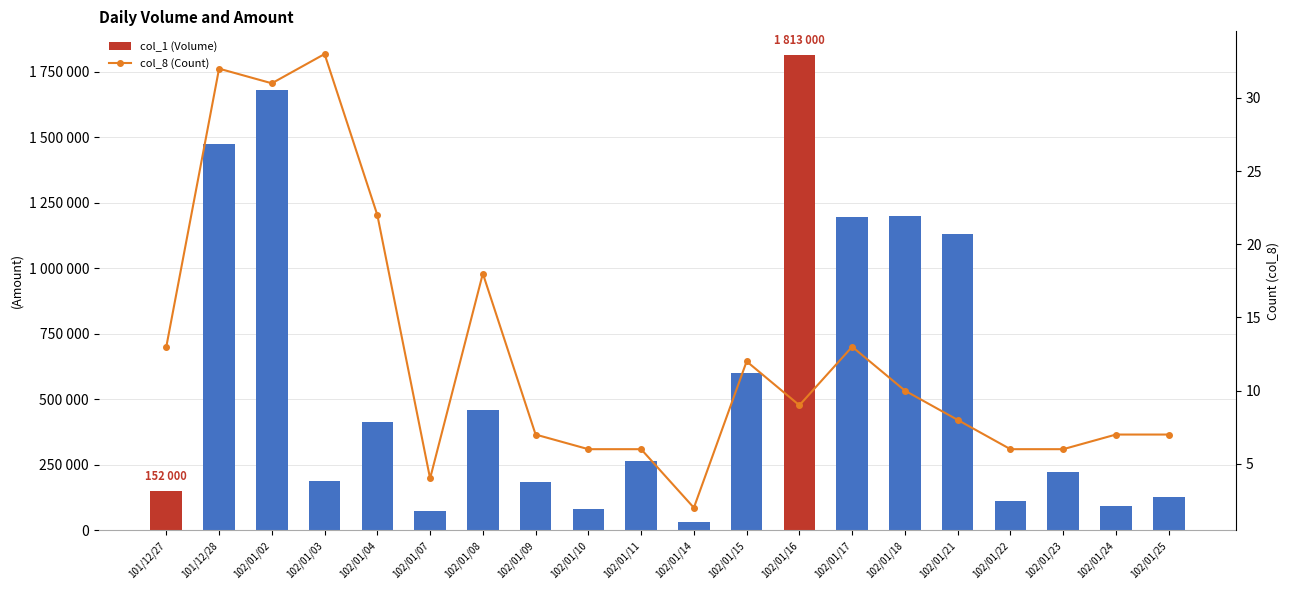

Between 102/01/21 and 102/01/08, which is larger?

102/01/21